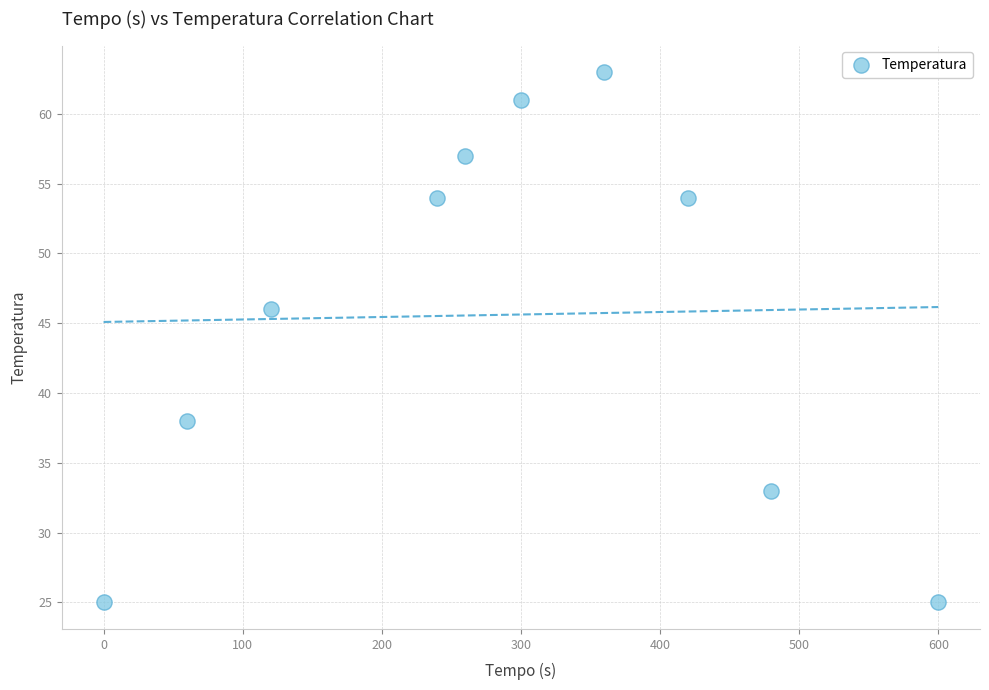

What Y value in the scatter plot is closest to 44?

46